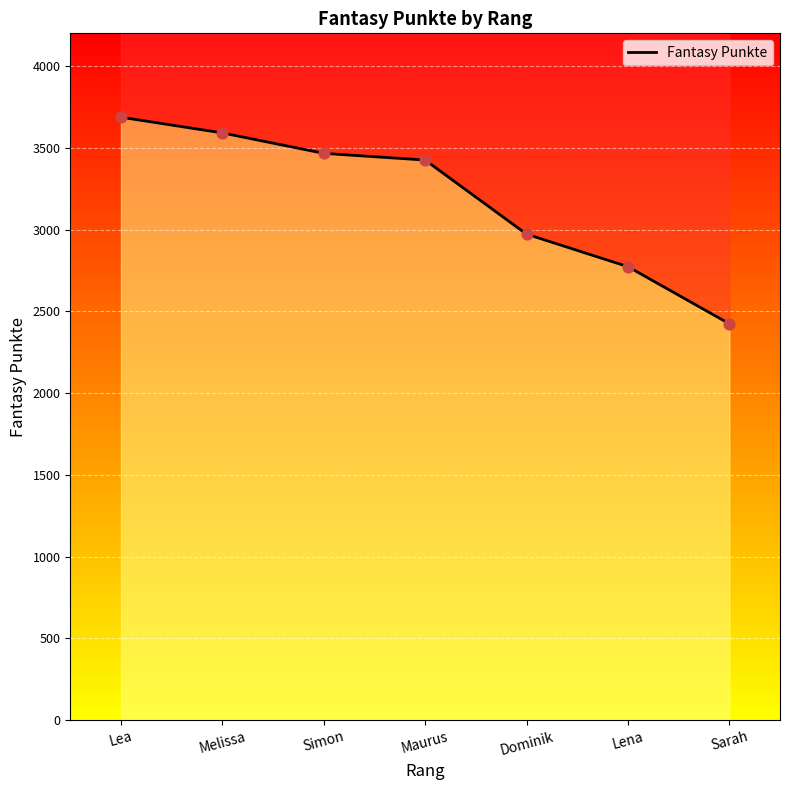

Which has a higher value, Dominik or Lena?

Dominik